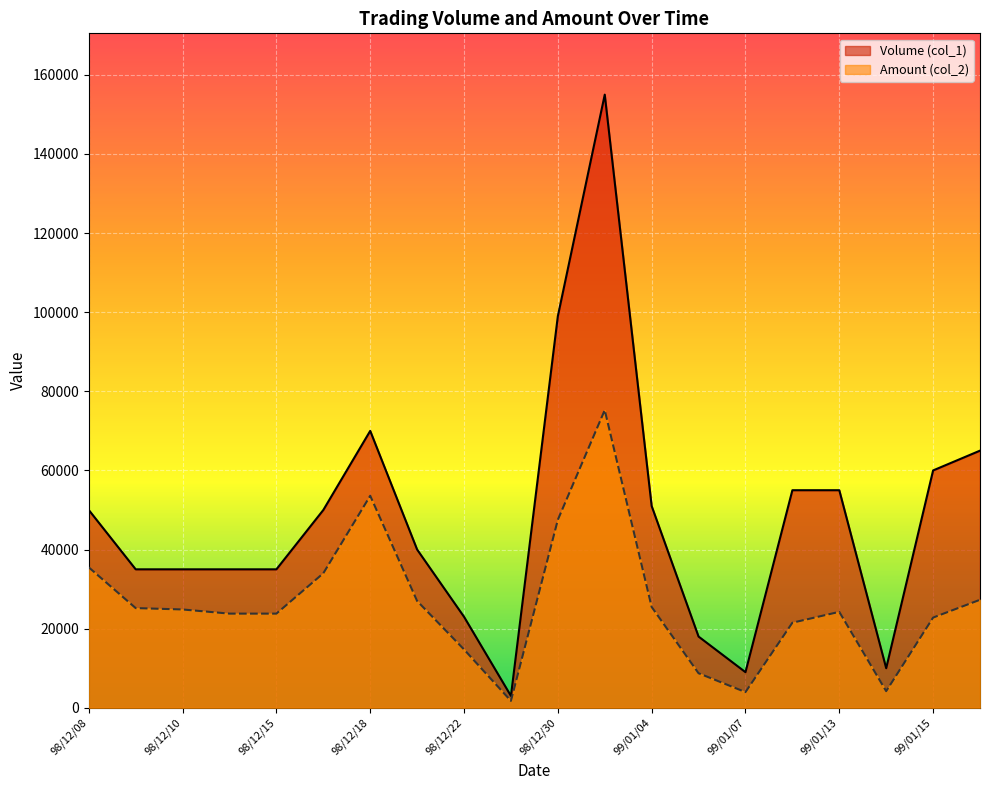

How many distinct data groups are displayed?

2